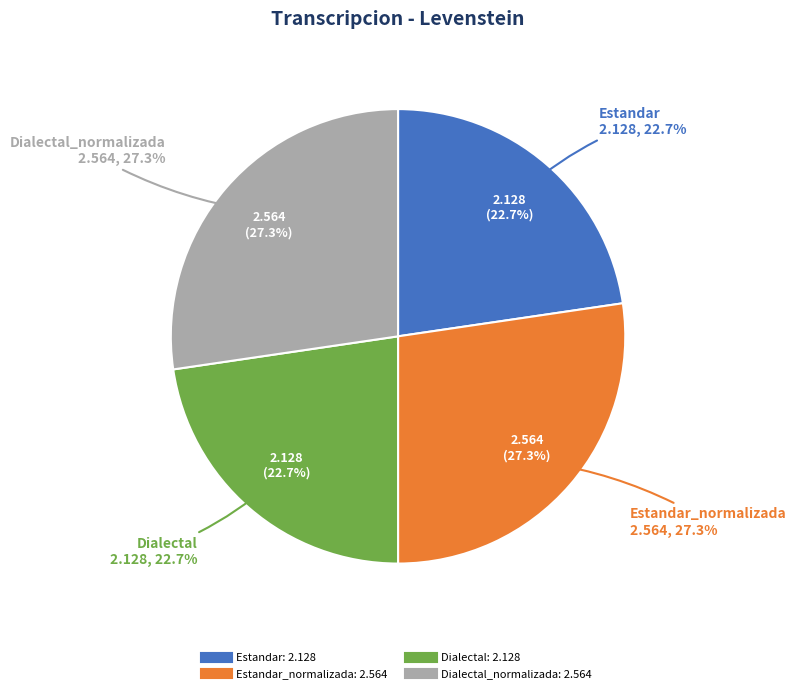

To the nearest percent, what portion does Dialectal represent?

23%